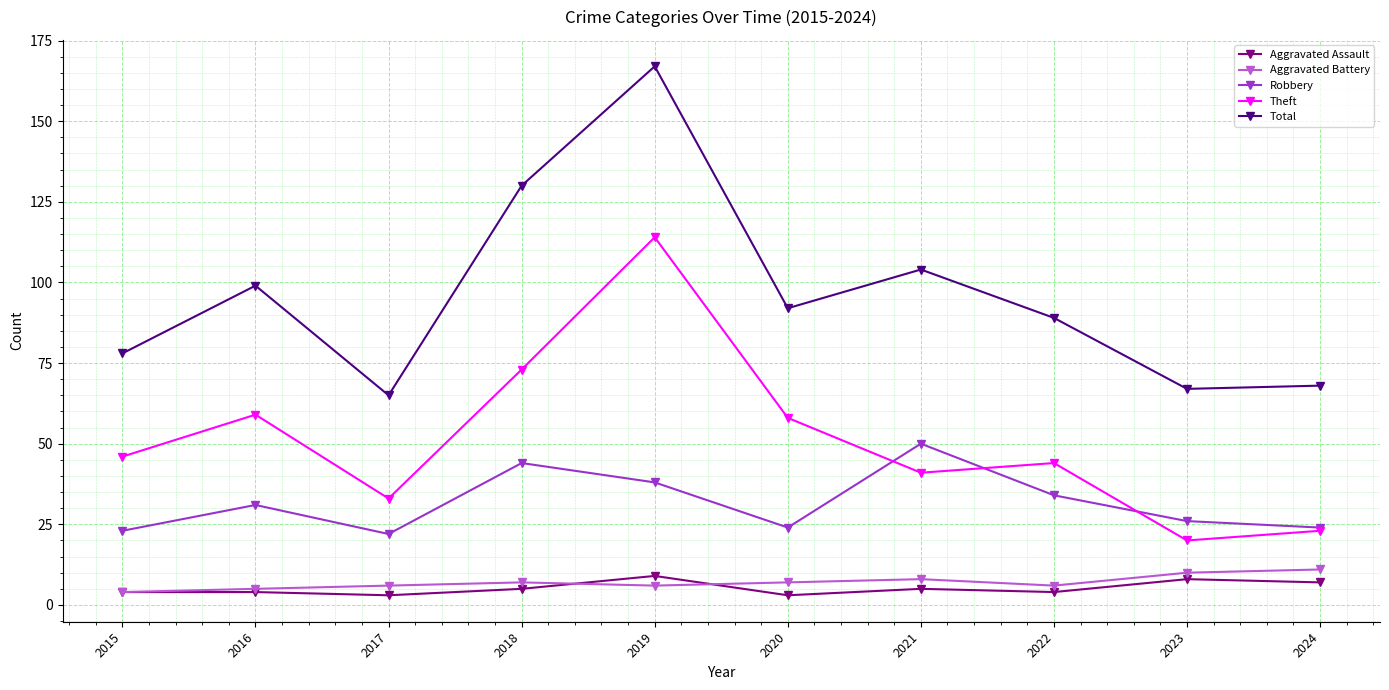

Does the chart display data point markers on the line(s)?

Yes